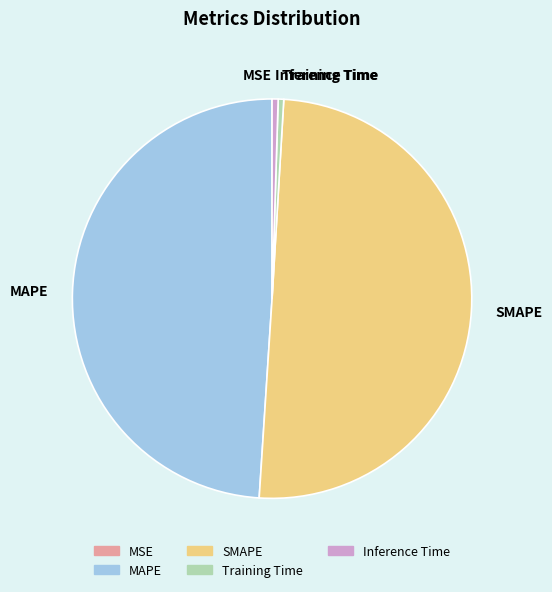

Approximately how many times larger is the value at SMAPE compared to MAPE?

1.0